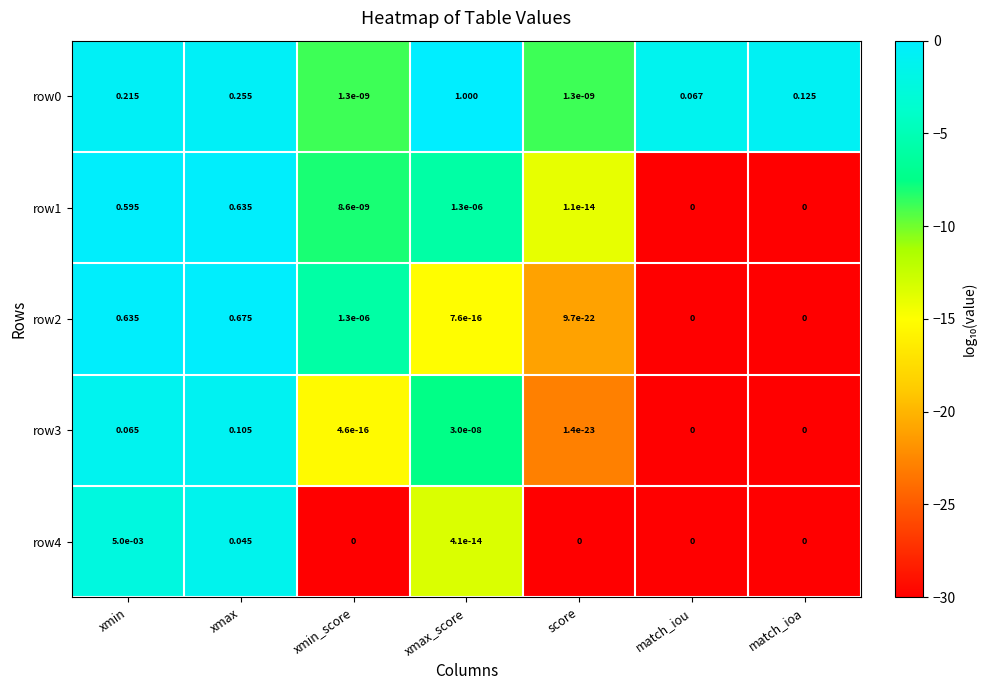

At which category is the sum across all series the highest?

xmax